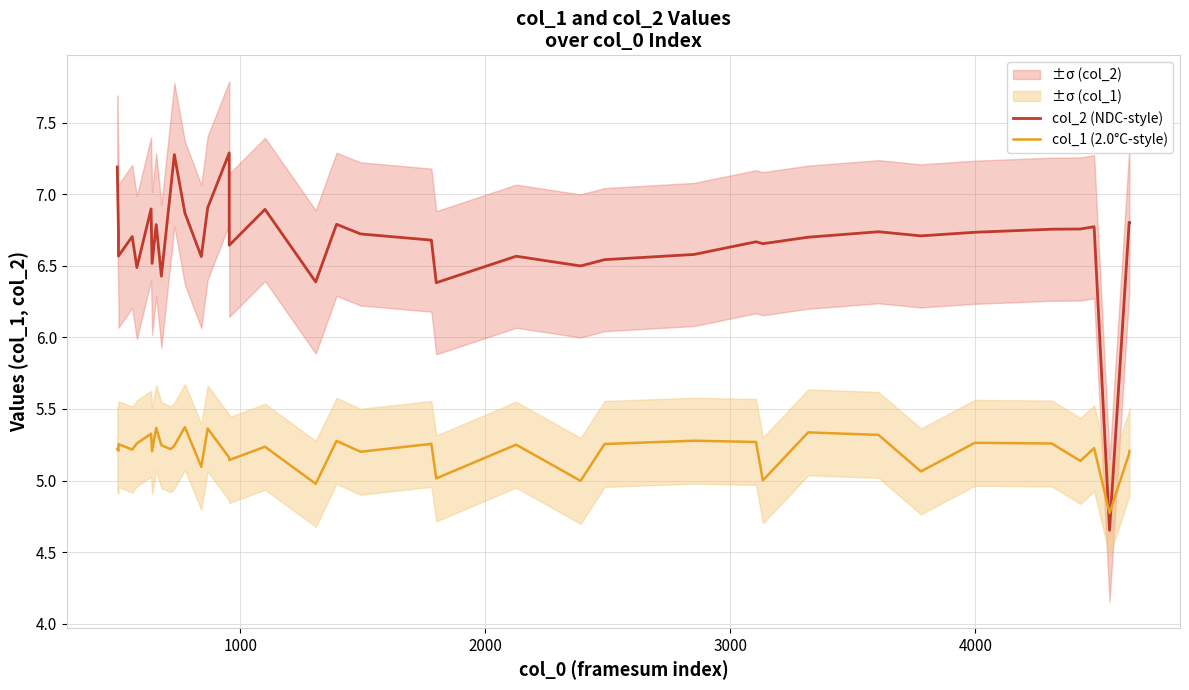

What is the value of the col_1 (2.0°C-style) point at the 27th from the left?

5.3